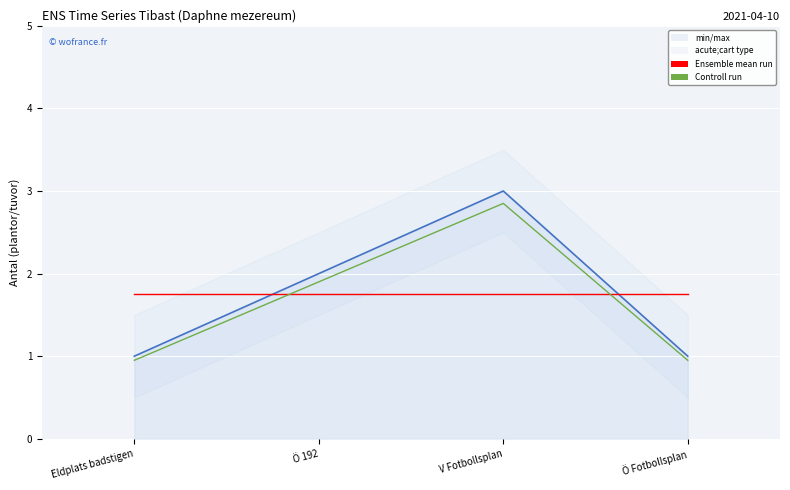

What is the sum of the Ensemble mean run values at Ö 192 and Eldplats badstigen?

3.5